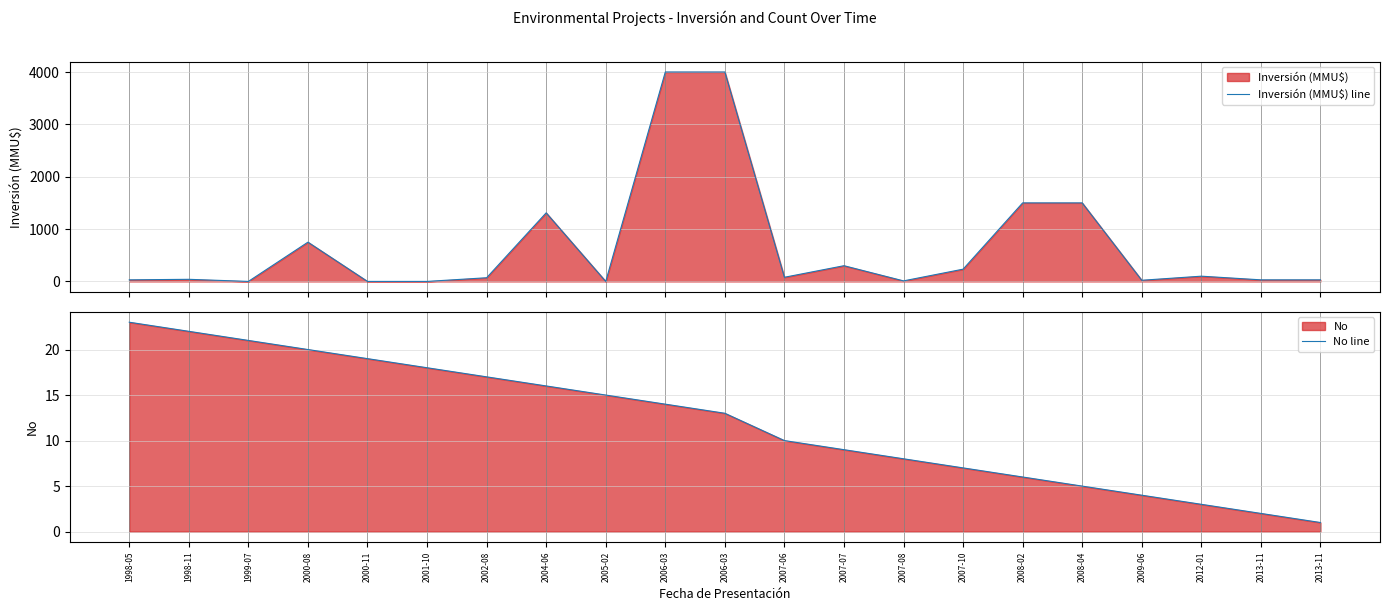

Rank the series by their maximum value, from highest to lowest.

Inversión (MMU$) line, No line